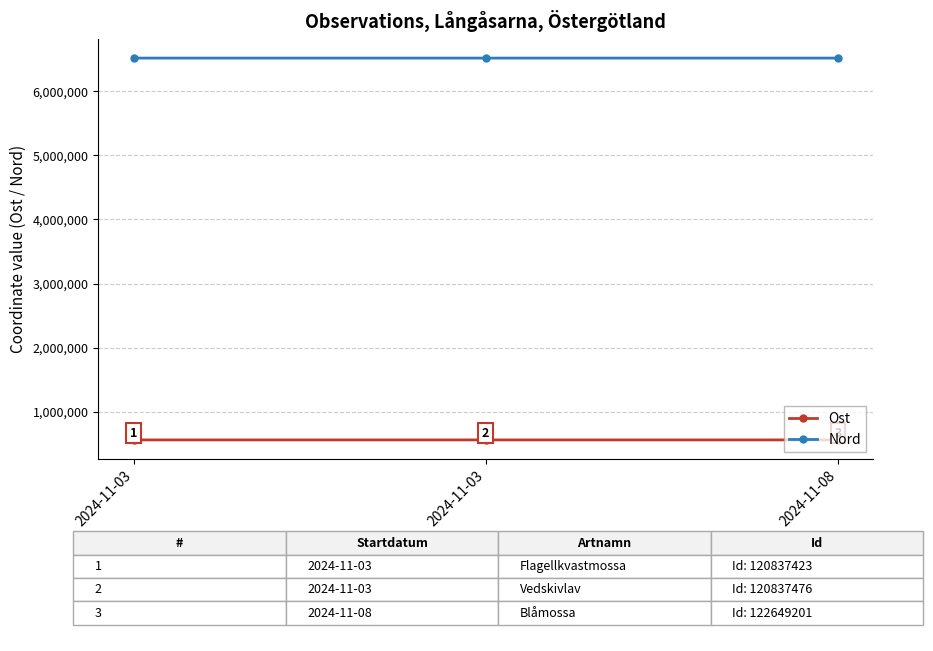

Does the chart have visible grid lines?

Yes